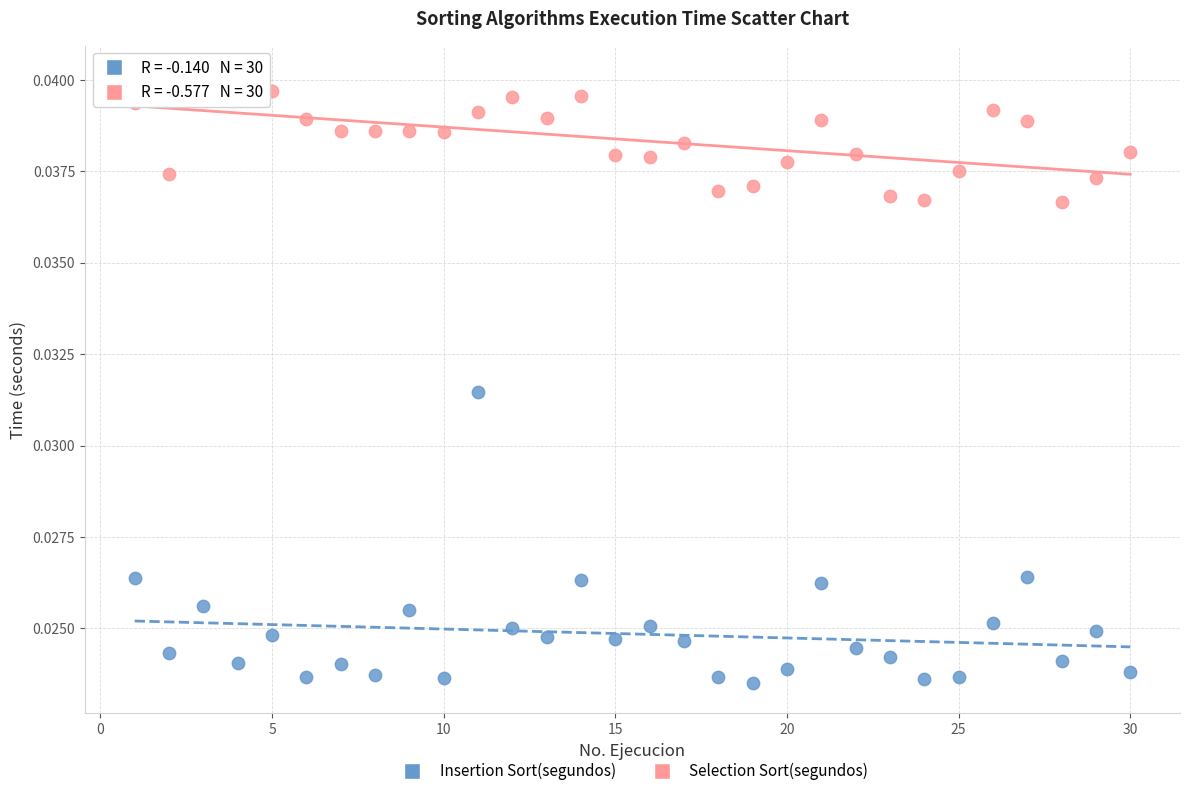

What are all the series names shown in the legend?

Insertion Sort(segundos), Selection Sort(segundos)